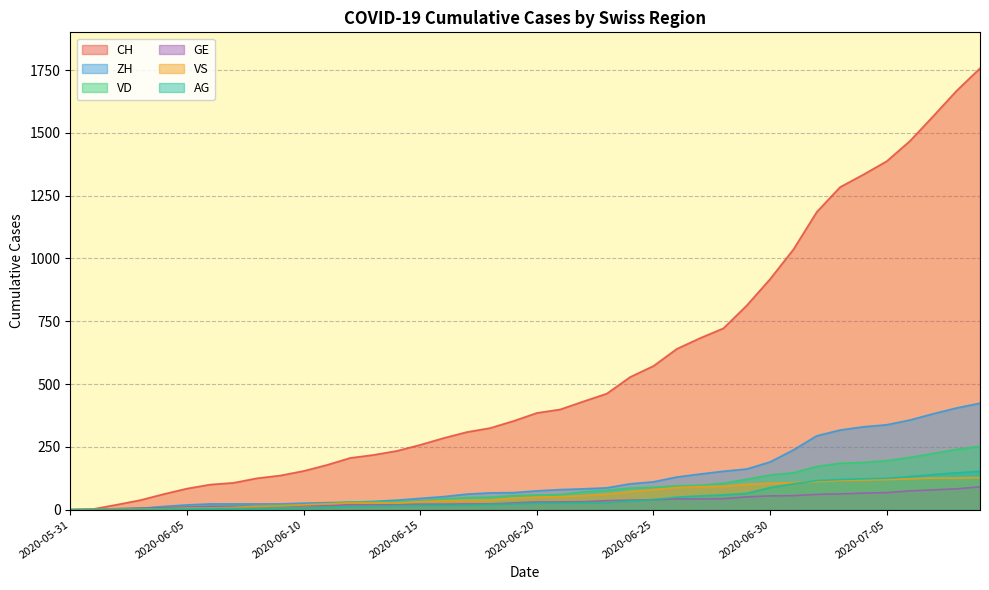

What is the label of the 25th point from the right?

2020-06-15